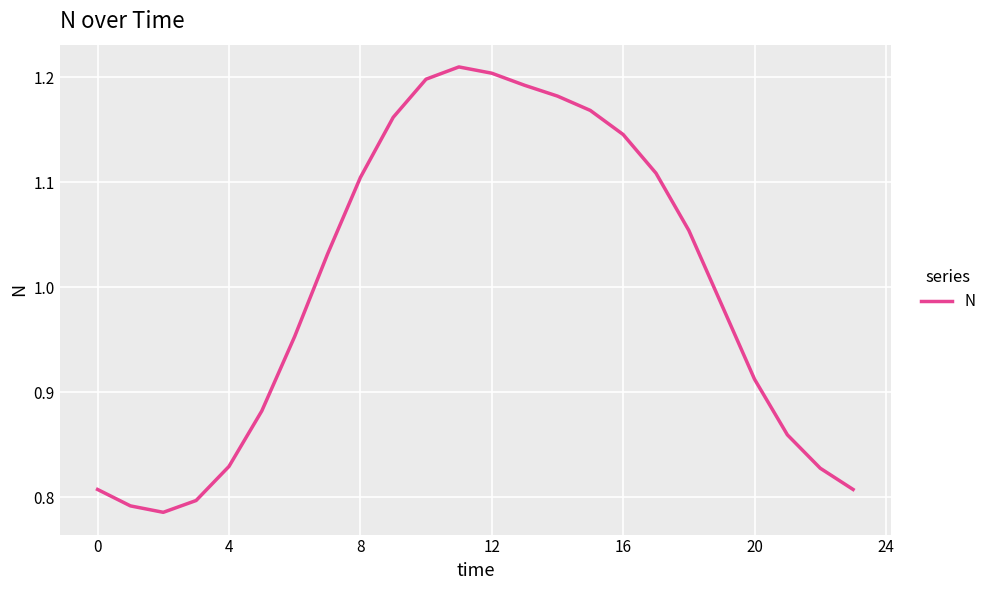

What is the difference between the maximum and minimum values?

0.4